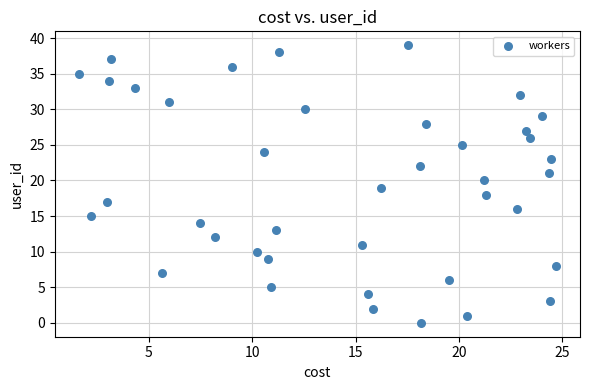

What is the range of Y values (max minus min)?

39